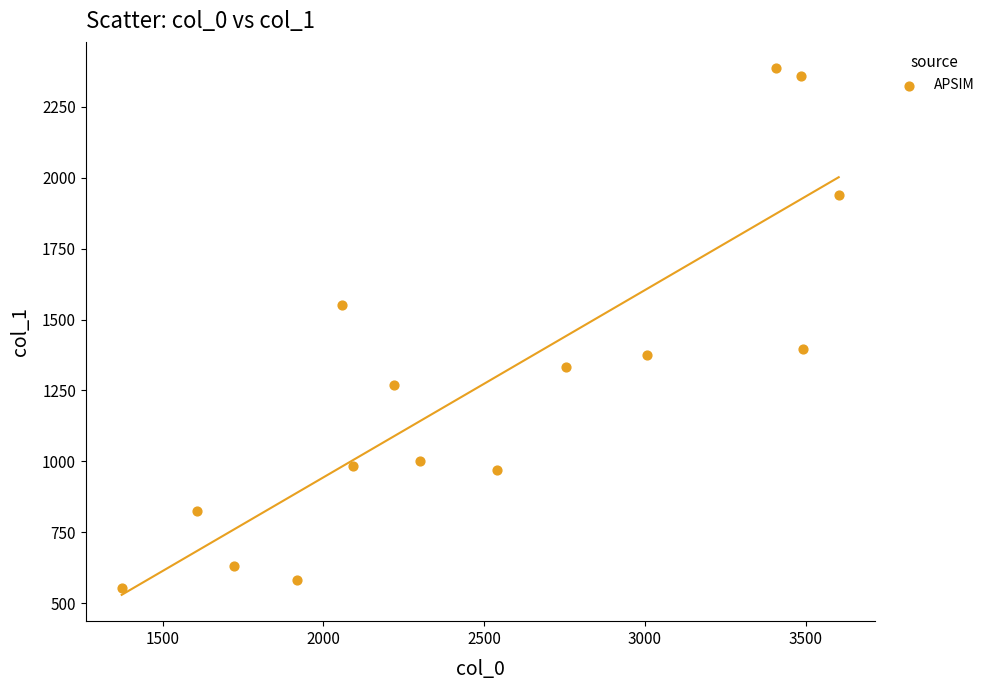

What is the range of X values (max minus min)?

2231.1